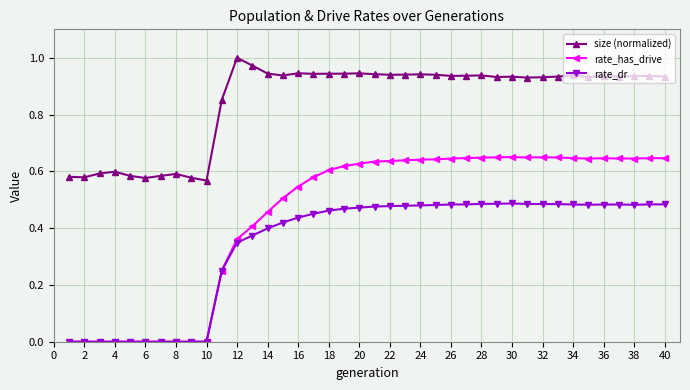

Which series has the largest total across all categories?

size (normalized)